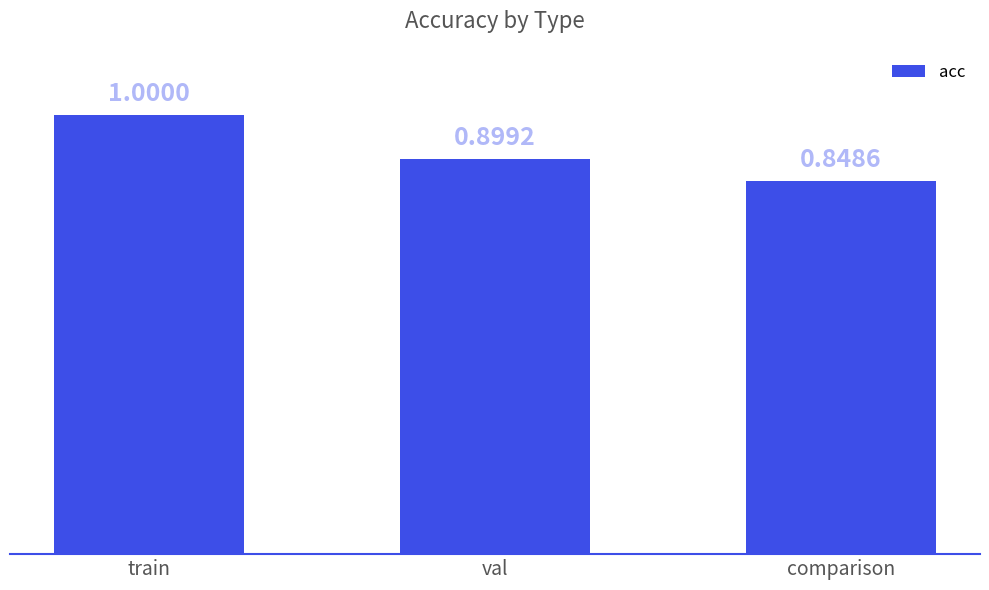

The value at train is 0.3. True or false?

False